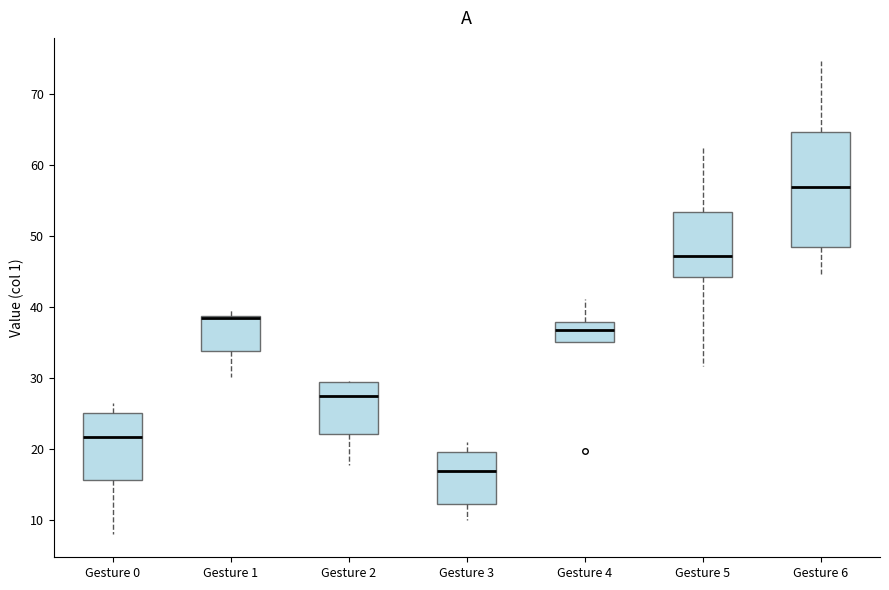

Where does the upper whisker of the box for Gesture 5 end on the y-axis? The values are not printed on the chart, so give them approximately, as read against the axis.

62